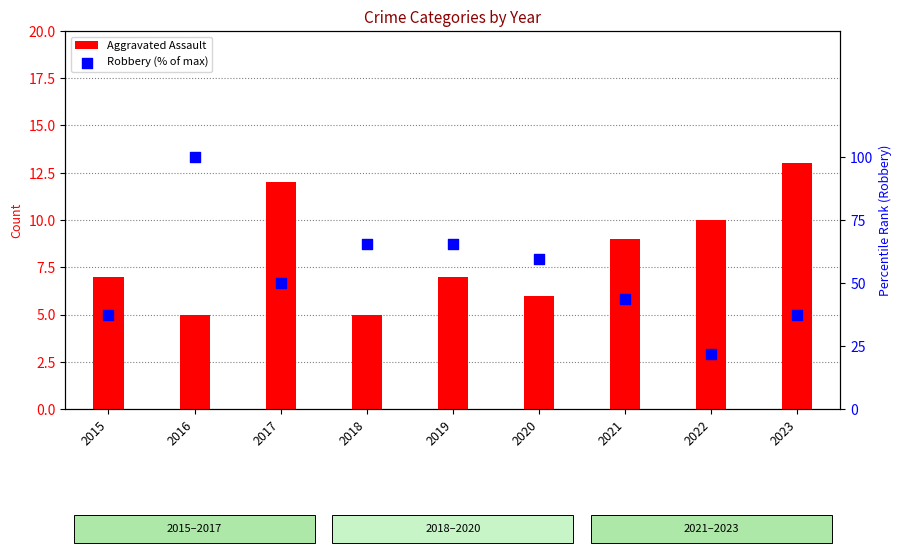

What are all the series names shown in the legend?

Aggravated Assault, Robbery (% of max)